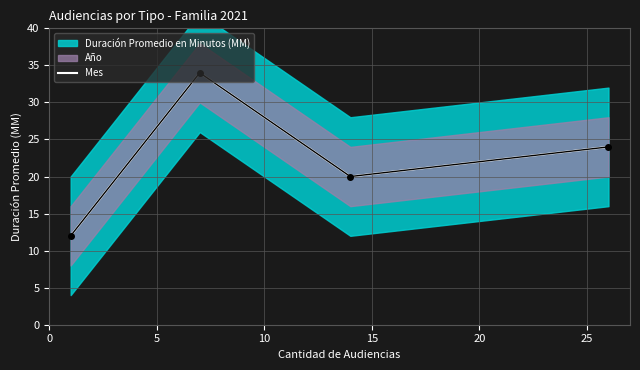

What is the minimum value for Mes?

12